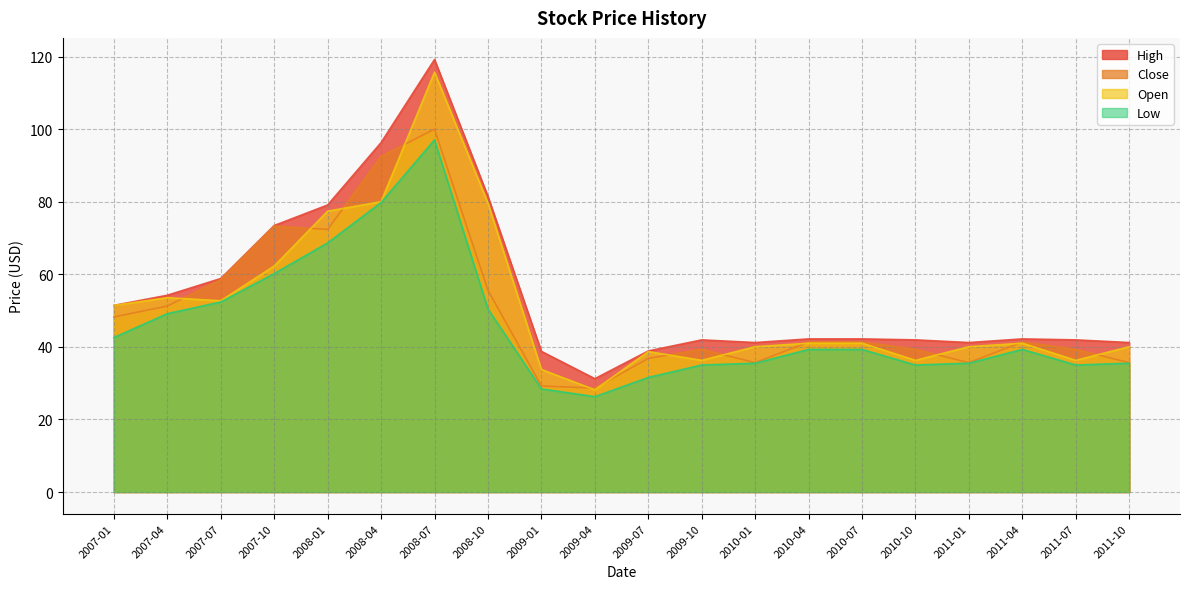

At which label does Low reach its minimum?

2009-04